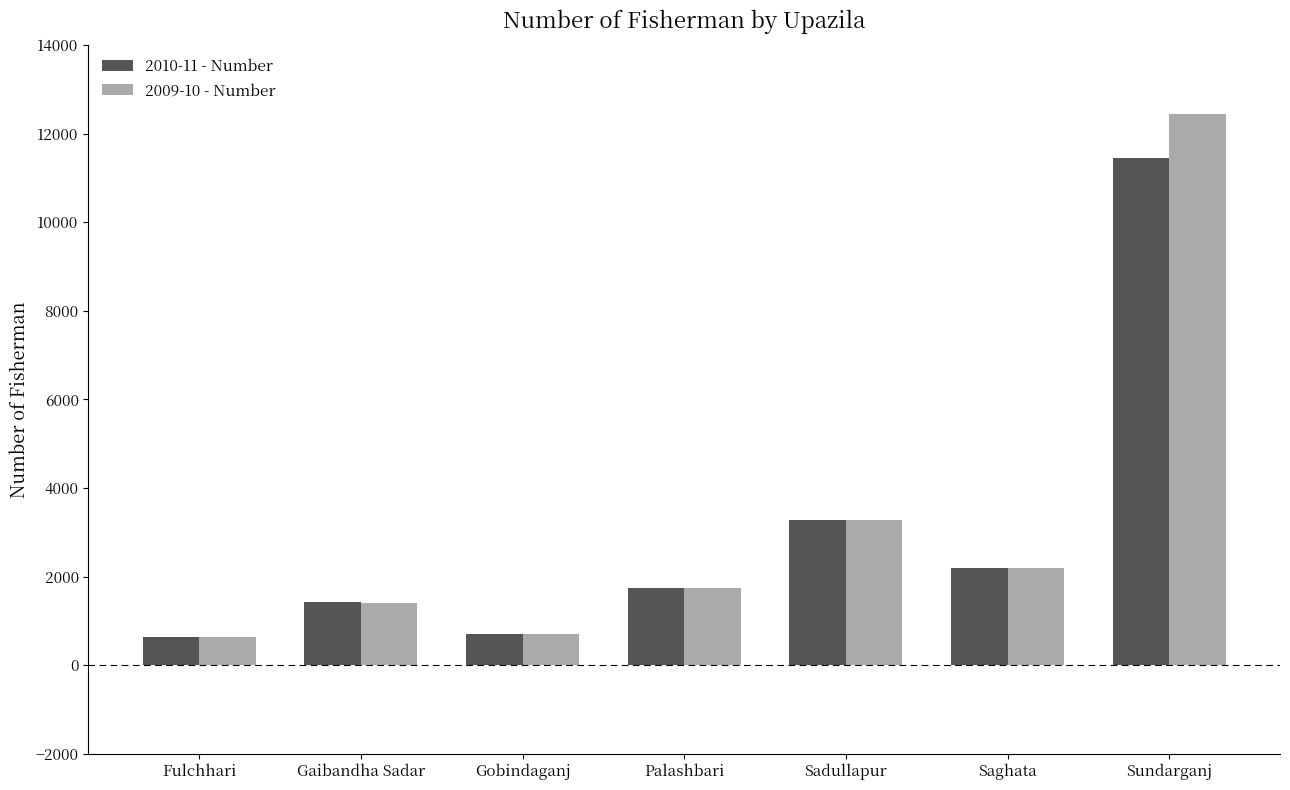

What is the total value across all series at Sundarganj?

23890